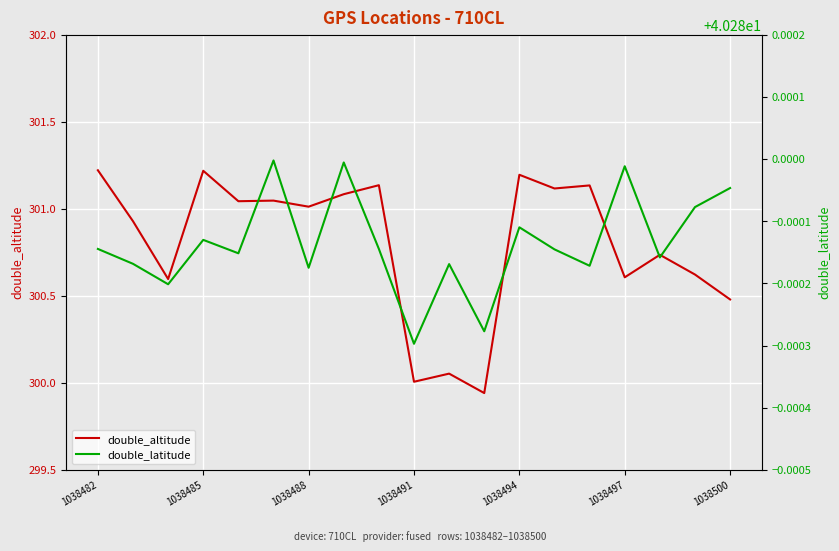

True or false: double_latitude and double_altitude intersect in this chart.

False